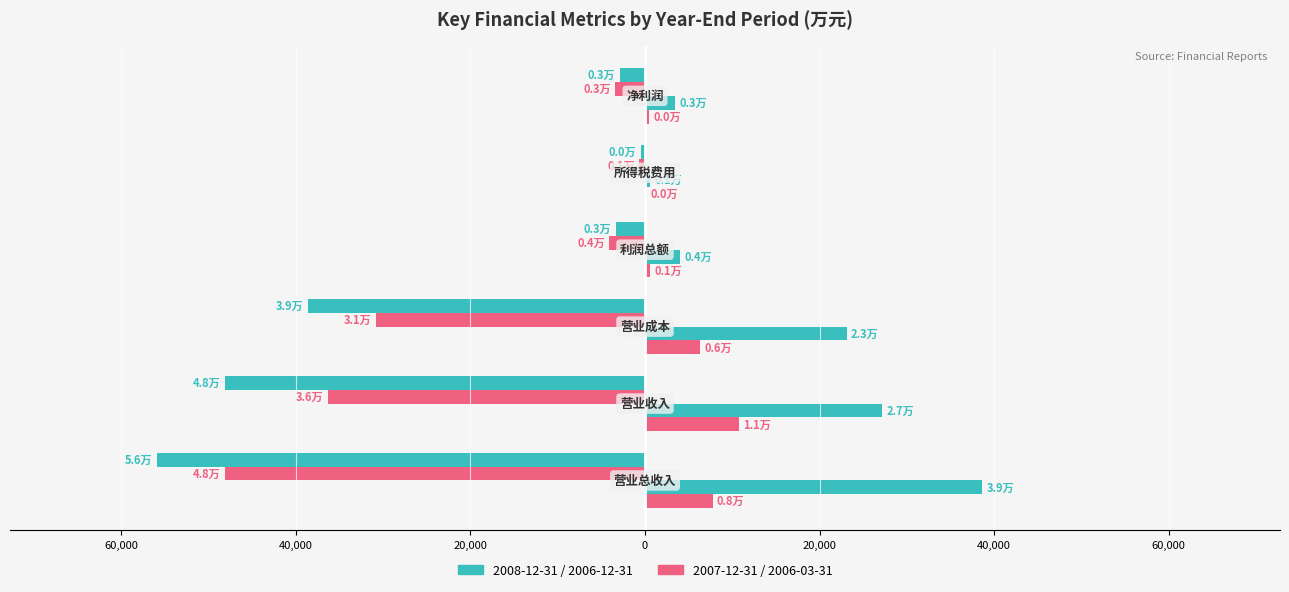

The 2007-12-31 series shows -4105 at 利润总额. True or false?

True